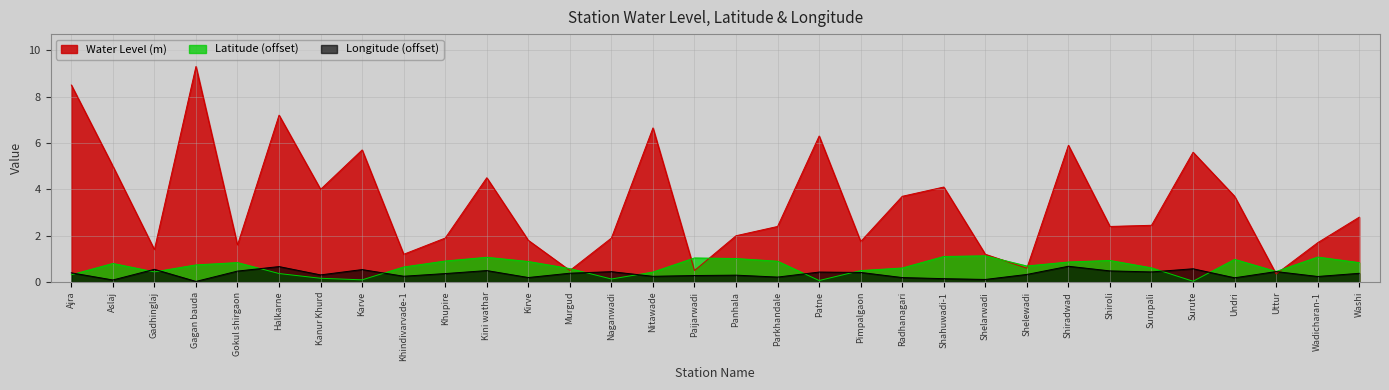

True or false: Longitude has a value of 0.7 at Kini wathar.

False